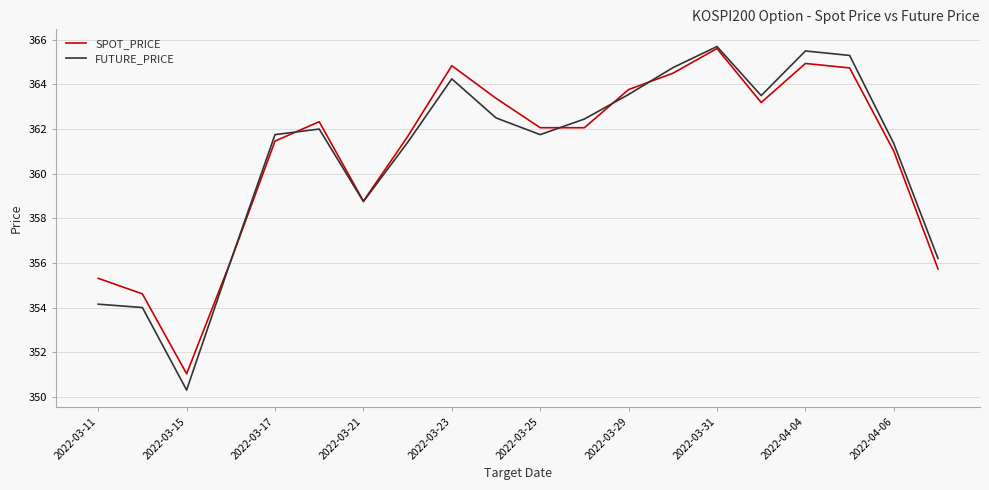

What are all the series names shown in the legend?

SPOT_PRICE, FUTURE_PRICE